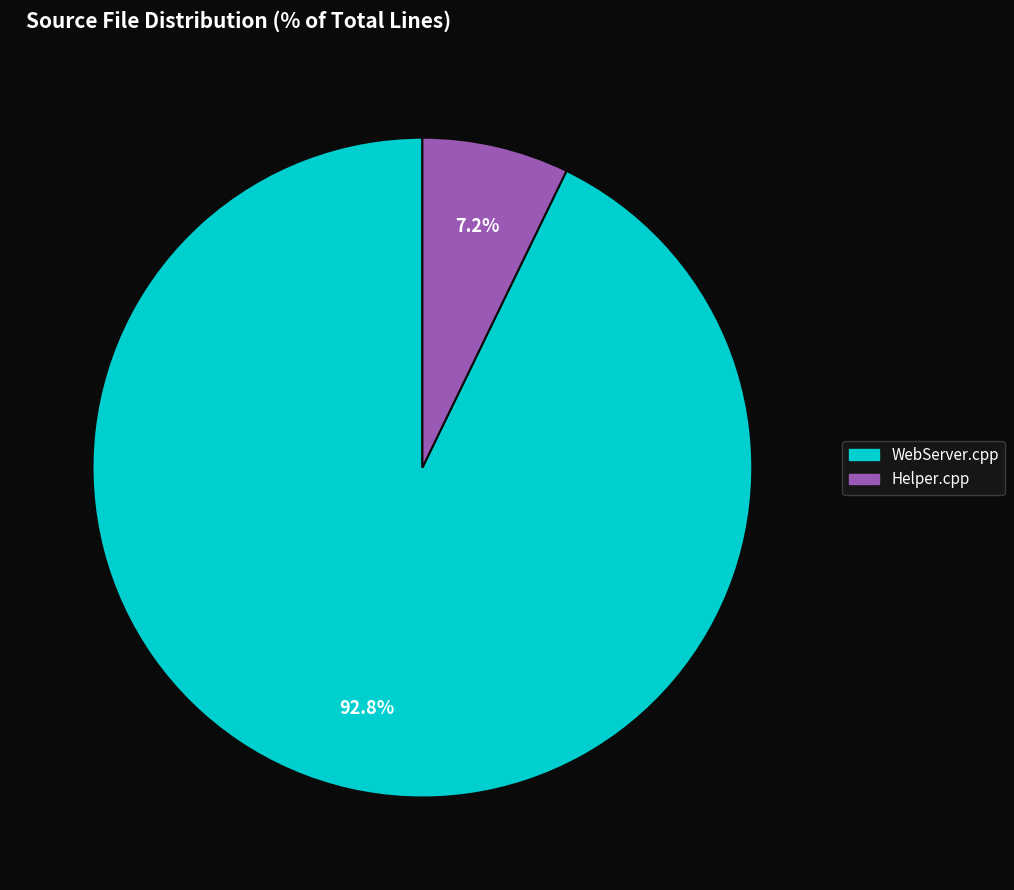

Rank the categories by value from highest to lowest.

WebServer.cpp, Helper.cpp